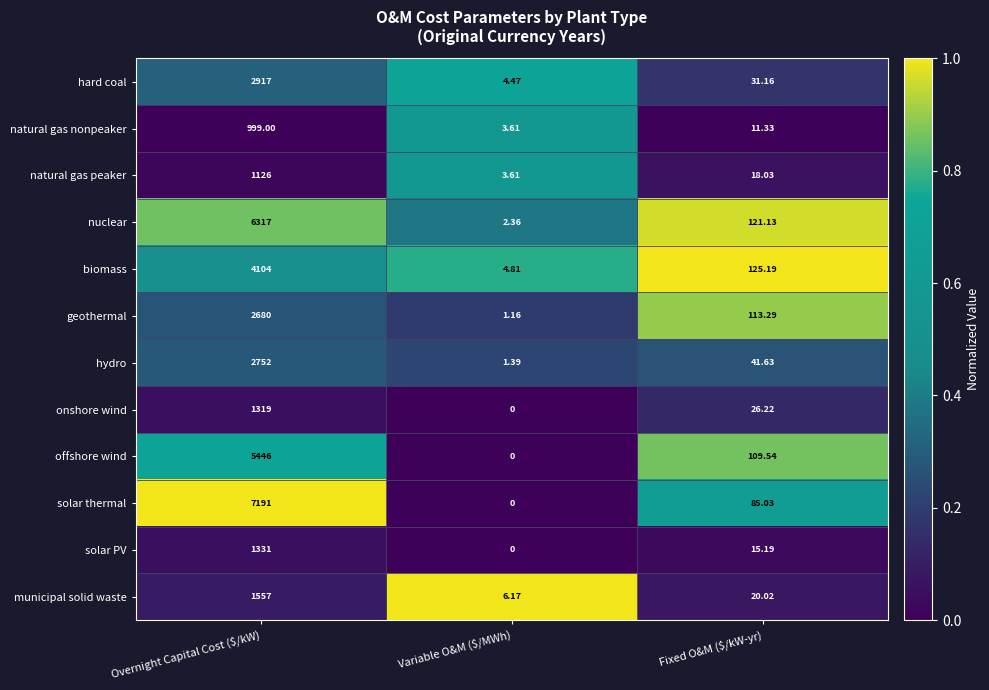

At which category is the sum across all series the highest?

Overnight Capital Cost ($/kW)